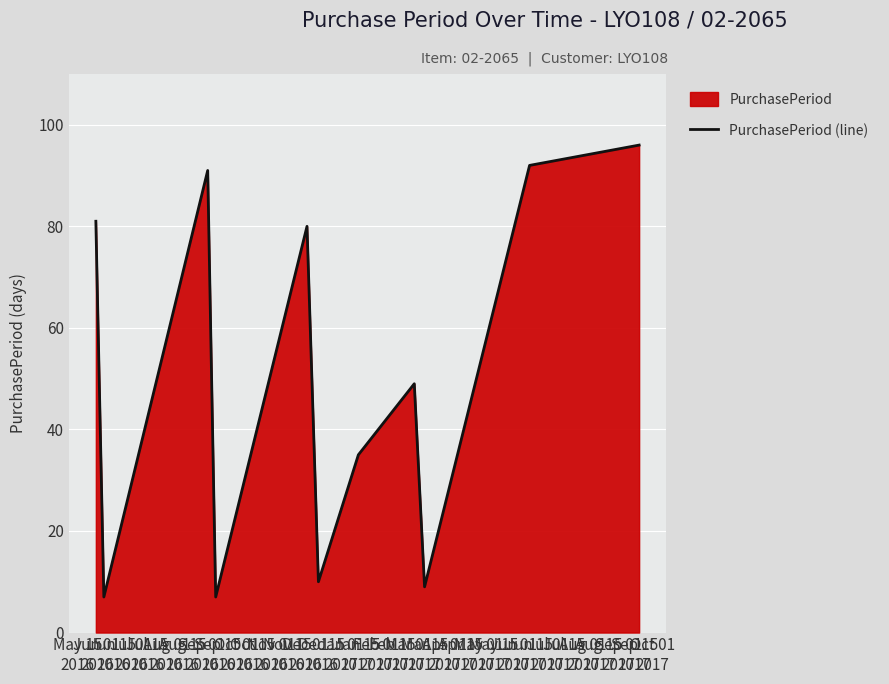

Count the number of values greater than 49.

5